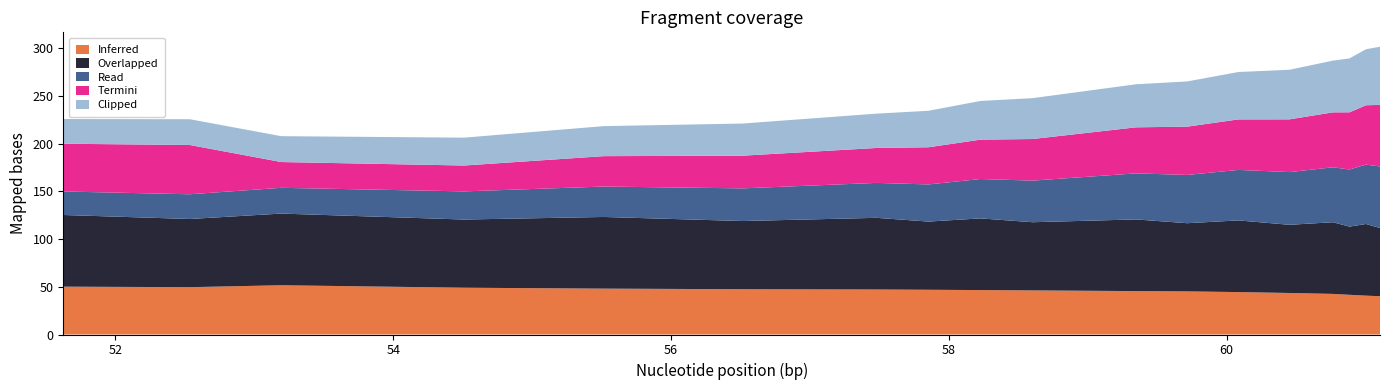

Reading left to right, extract all data points from this chart.

Inferred: 51.625=50.2	52.53645833=49.6	53.19421987=51.6	54.50974295=49.1	55.51599236=48.1	56.51454998=47.5	57.47888851=47.2	57.85361787=46.9	58.22834723=46.6	58.60307659=46.2	59.34804117=45.5	59.71612922=45.2	60.08421727=44.5	60.45230531=43.5	60.76564965=42.6	60.88438122=41.6	61.00311278=40.7	61.10416667=40.1
Overlapped: 51.625=75.1	52.53645833=71.5	53.19421987=75.1	54.50974295=71.5	55.51599236=75.1	56.51454998=71.5	57.47888851=75.1	57.85361787=71.5	58.22834723=75.1	58.60307659=71.5	59.34804117=75.1	59.71612922=71.5	60.08421727=75.1	60.45230531=71.5	60.76564965=75.1	60.88438122=71.5	61.00311278=75.1	61.10416667=71.5
Read: 51.625=24.6	52.53645833=25.9	53.19421987=27.0	54.50974295=29.5	55.51599236=31.9	56.51454998=34.3	57.47888851=36.6	57.85361787=39.0	58.22834723=41.3	58.60307659=43.6	59.34804117=48.3	59.71612922=50.6	60.08421727=52.9	60.45230531=55.3	60.76564965=57.6	60.88438122=59.9	61.00311278=62.2	61.10416667=64.5
Termini: 51.625=50.1	52.53645833=51.6	53.19421987=27.0	54.50974295=27.1	55.51599236=31.9	56.51454998=34.3	57.47888851=36.6	57.85361787=39.0	58.22834723=41.3	58.60307659=43.6	59.34804117=48.3	59.71612922=50.6	60.08421727=52.9	60.45230531=55.3	60.76564965=57.6	60.88438122=59.9	61.00311278=62.2	61.10416667=64.5
Clipped: 51.625=25.9	52.53645833=27.0	53.19421987=27.1	54.50974295=29.2	55.51599236=31.5	56.51454998=33.7	57.47888851=36.0	57.85361787=38.3	58.22834723=40.6	58.60307659=42.8	59.34804117=45.1	59.71612922=47.4	60.08421727=49.7	60.45230531=52.0	60.76564965=54.3	60.88438122=56.5	61.00311278=58.7	61.10416667=61.0